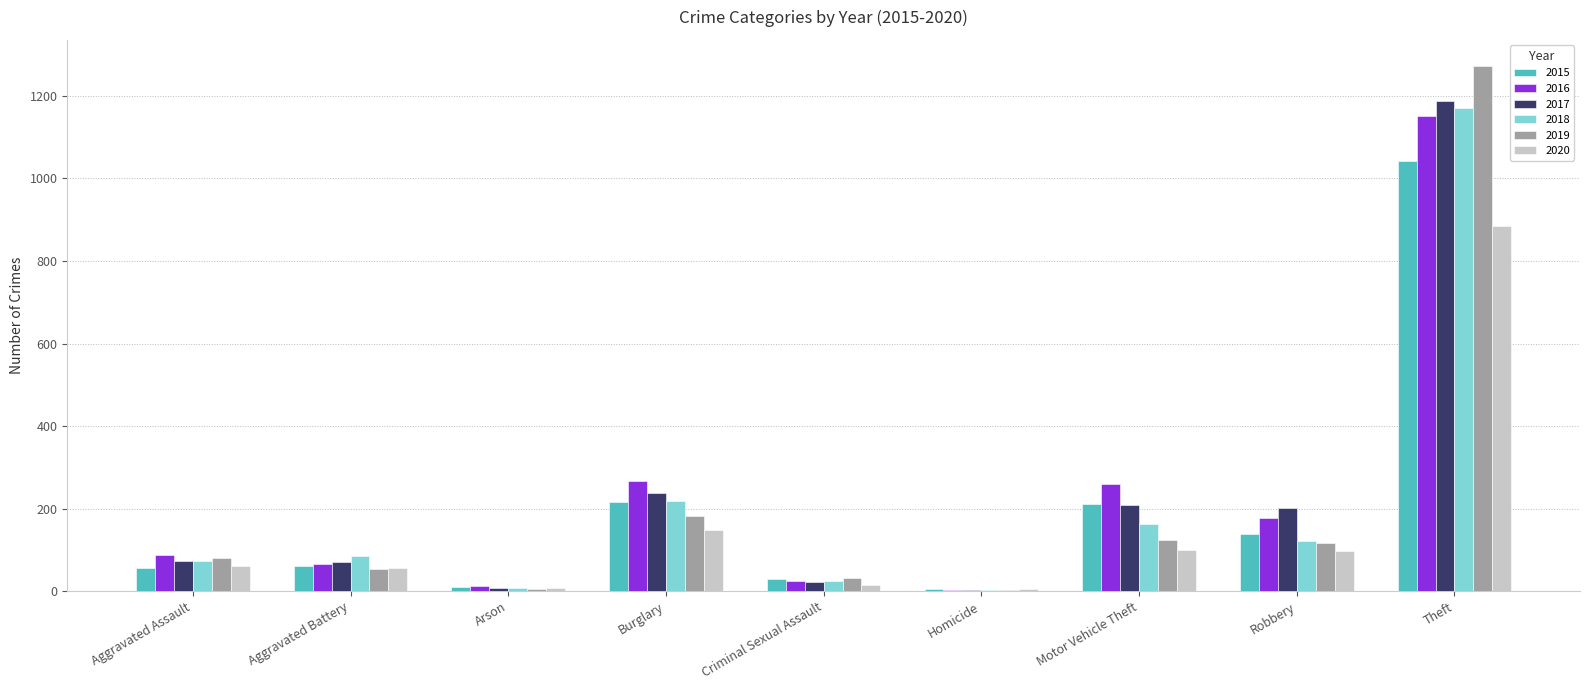

How many groups of bars are there?

9